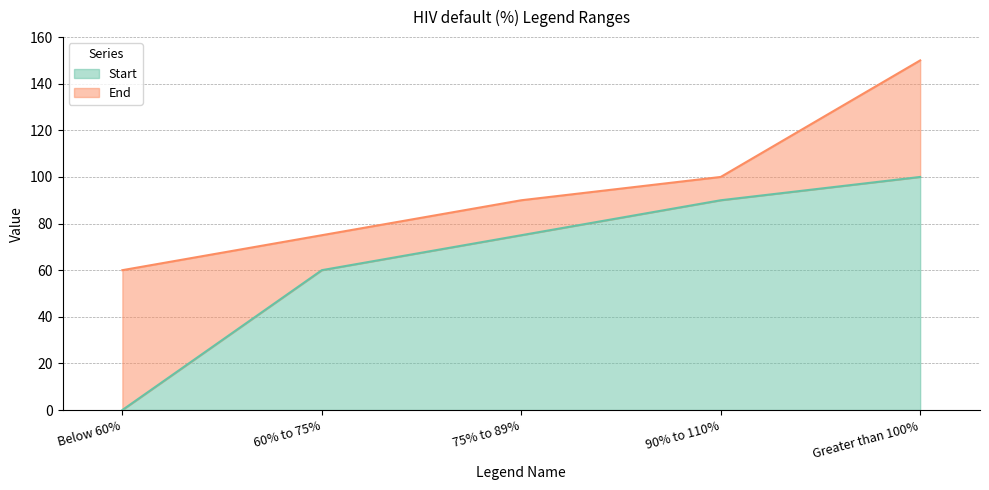

Reading left to right, extract all data points from this chart.

Start: Below 60%=0	60% to 75%=60	75% to 89%=75	90% to 110%=90	Greater than 100%=100
End: Below 60%=60	60% to 75%=75	75% to 89%=90	90% to 110%=100	Greater than 100%=150